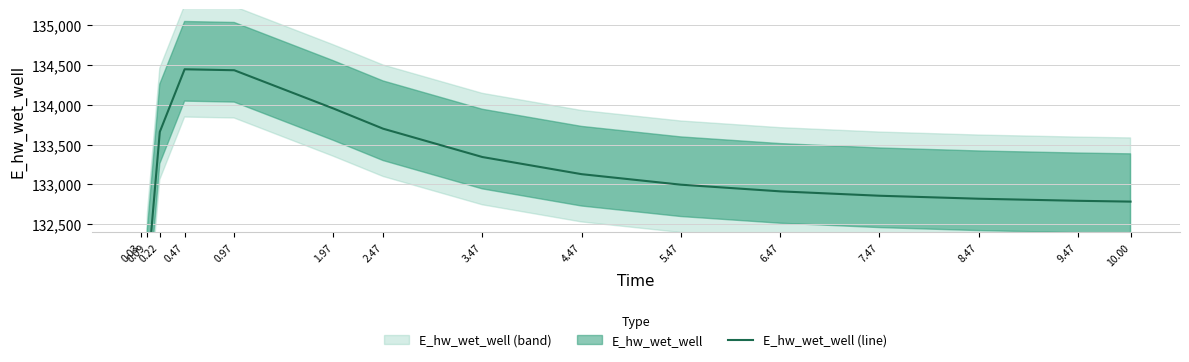

Count the number of values greater than 132996.

8